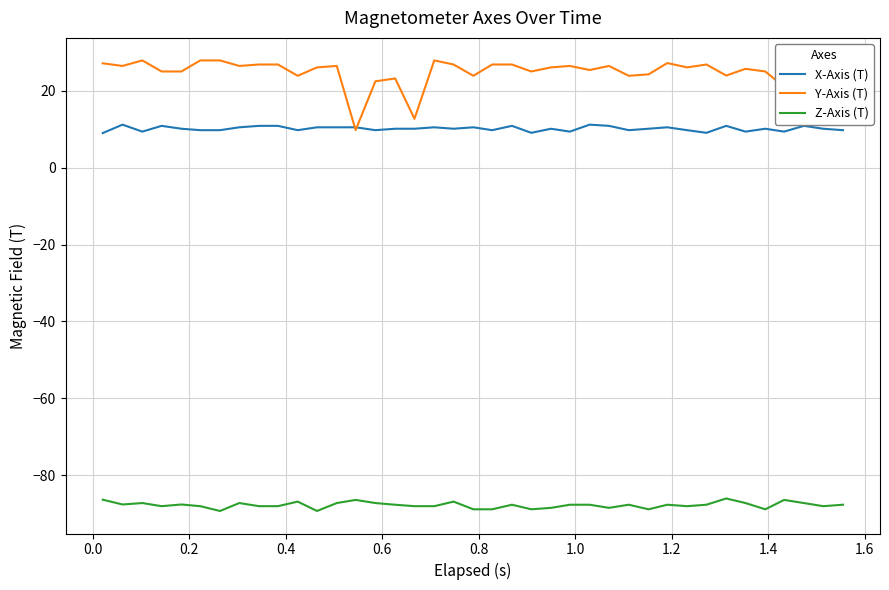

What are all the series names shown in the legend?

X-Axis (T), Y-Axis (T), Z-Axis (T)